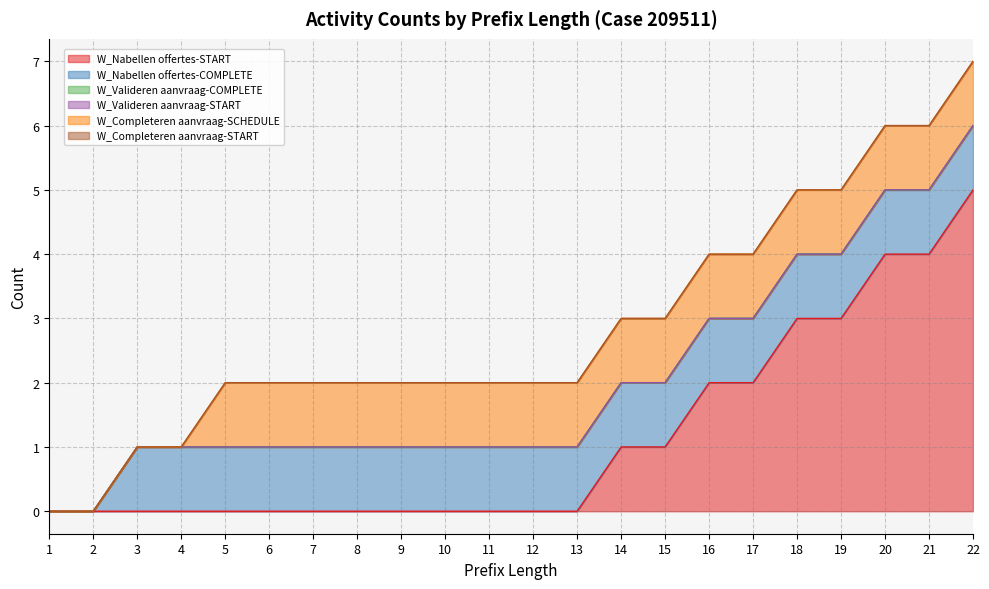

At which category is the sum across all series the highest?

22